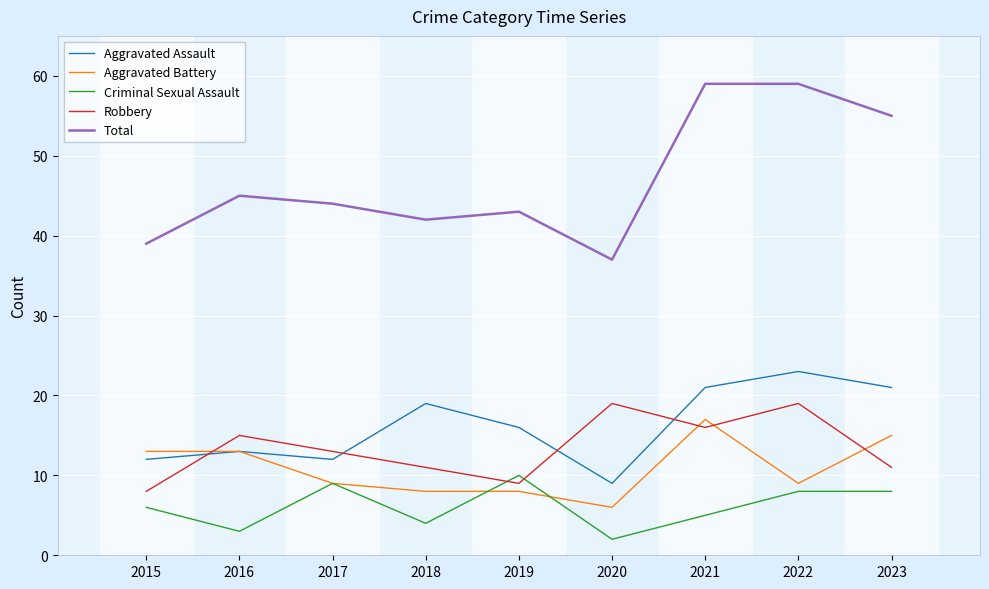

Which series changed the most between 2017 and 2021?

Total